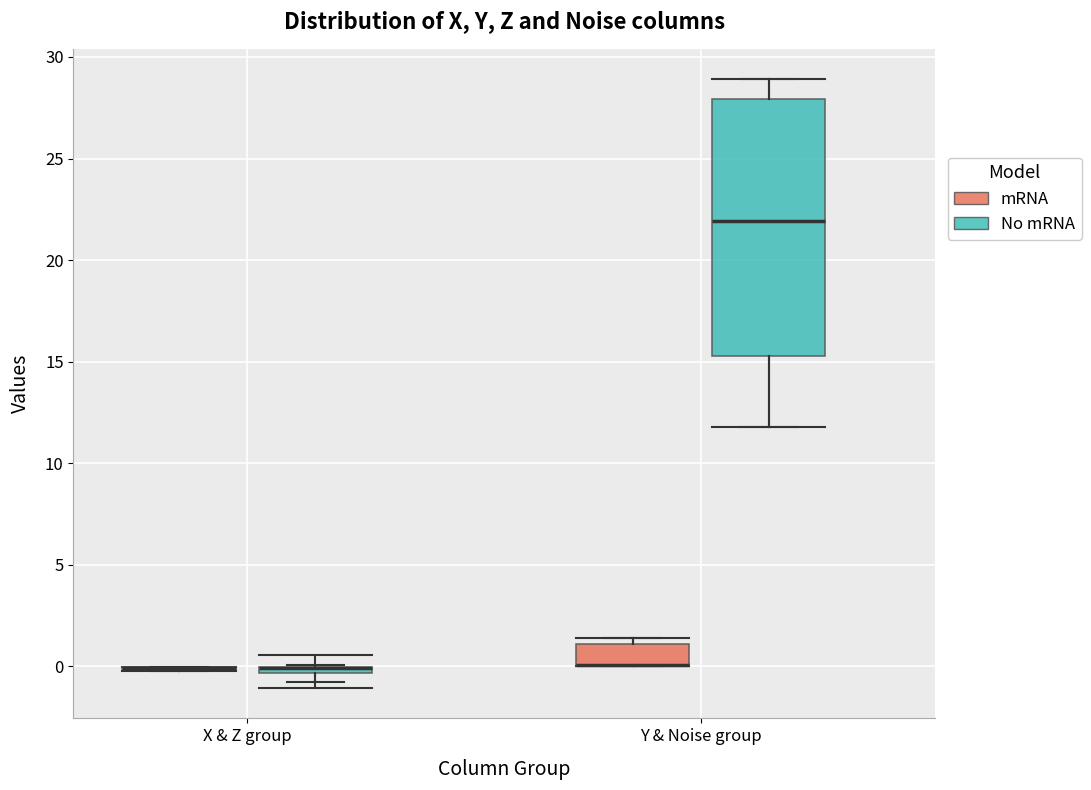

Where is the upper edge of the box for Y & Noise group (mRNA) on the y-axis? The values are not printed on the chart, so give them approximately, as read against the axis.

1.0